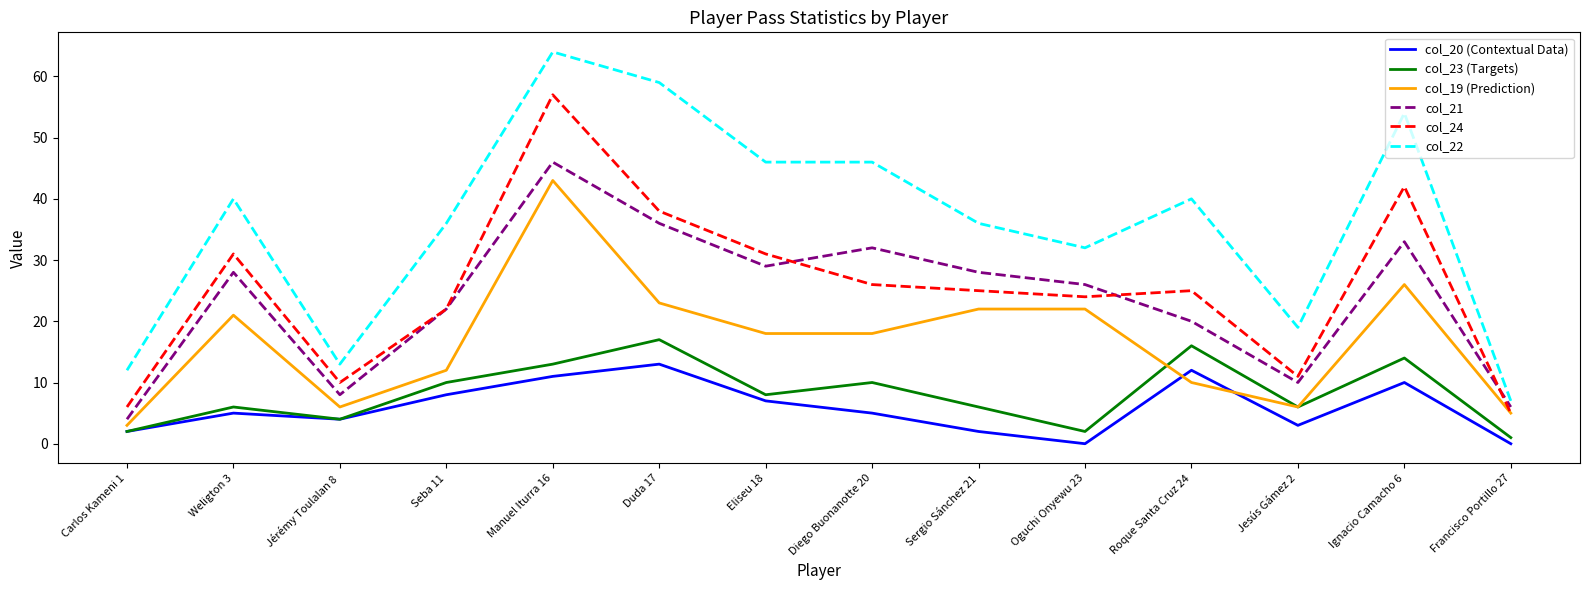

List the series in order of their peak value, lowest first.

col_20 (Contextual Data), col_23 (Targets), col_19 (Prediction), col_21, col_24, col_22